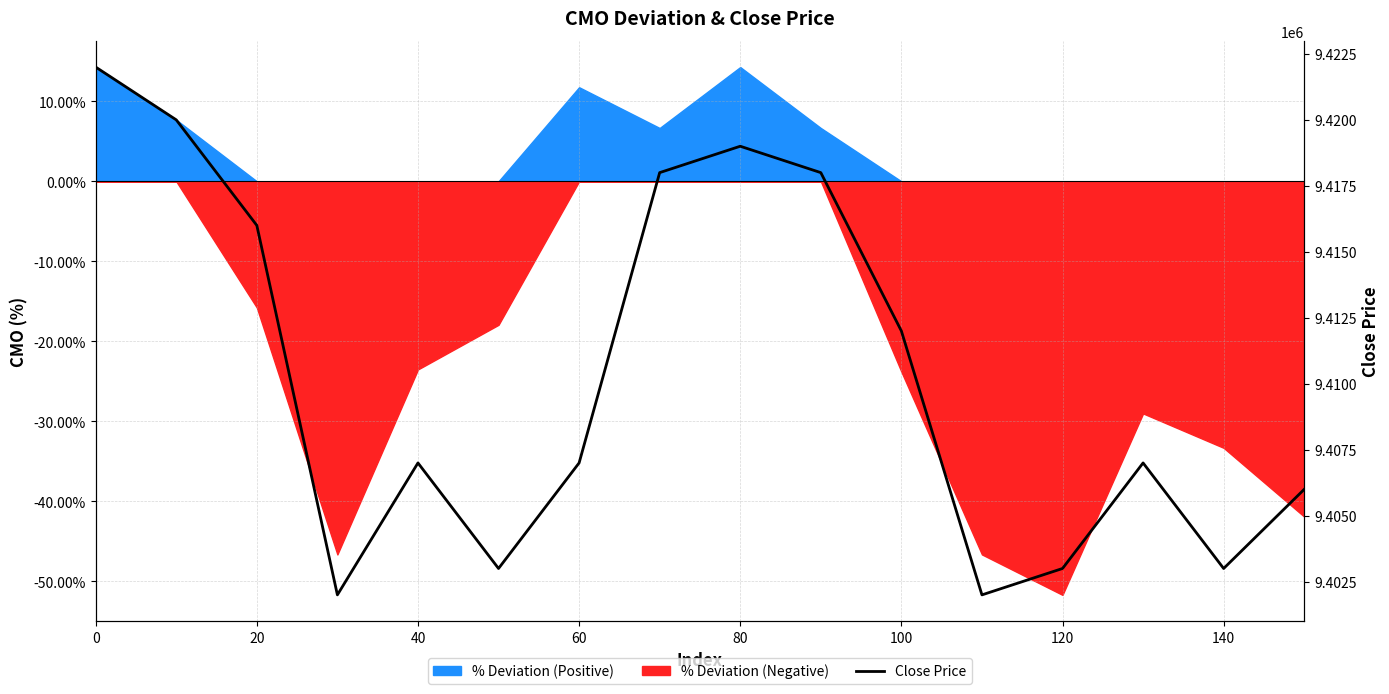

How many interior local peaks (higher than both neighbors) does the data have?

3